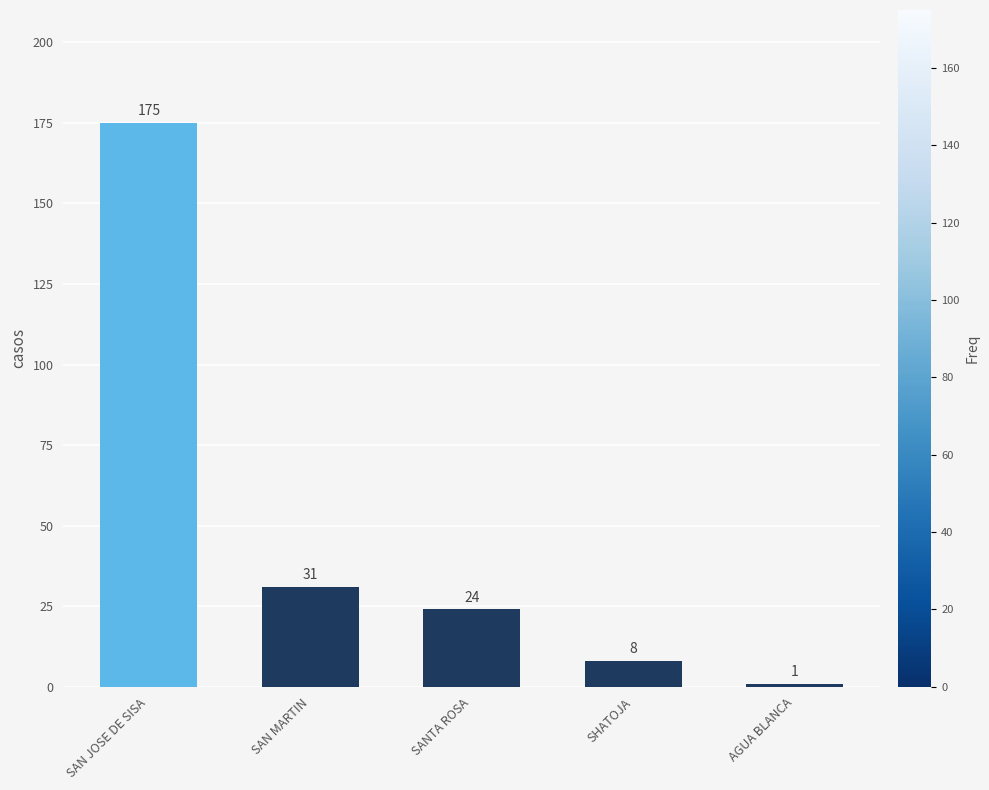

True or false: the data shows 31 at SAN MARTIN.

True